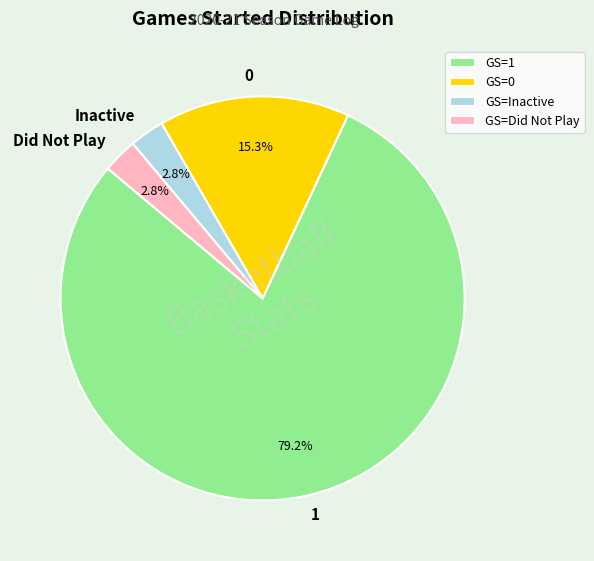

Approximately how many times larger is the value at Did Not Play compared to Inactive?

1.0